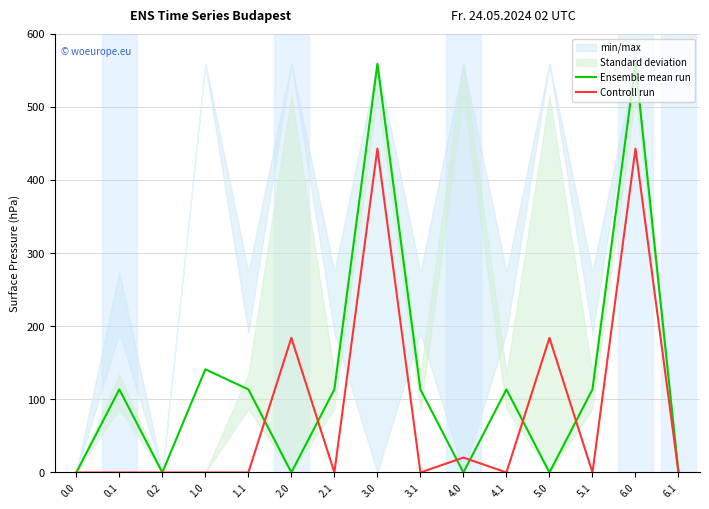

What is the label of the 7th point from the right?

3.1